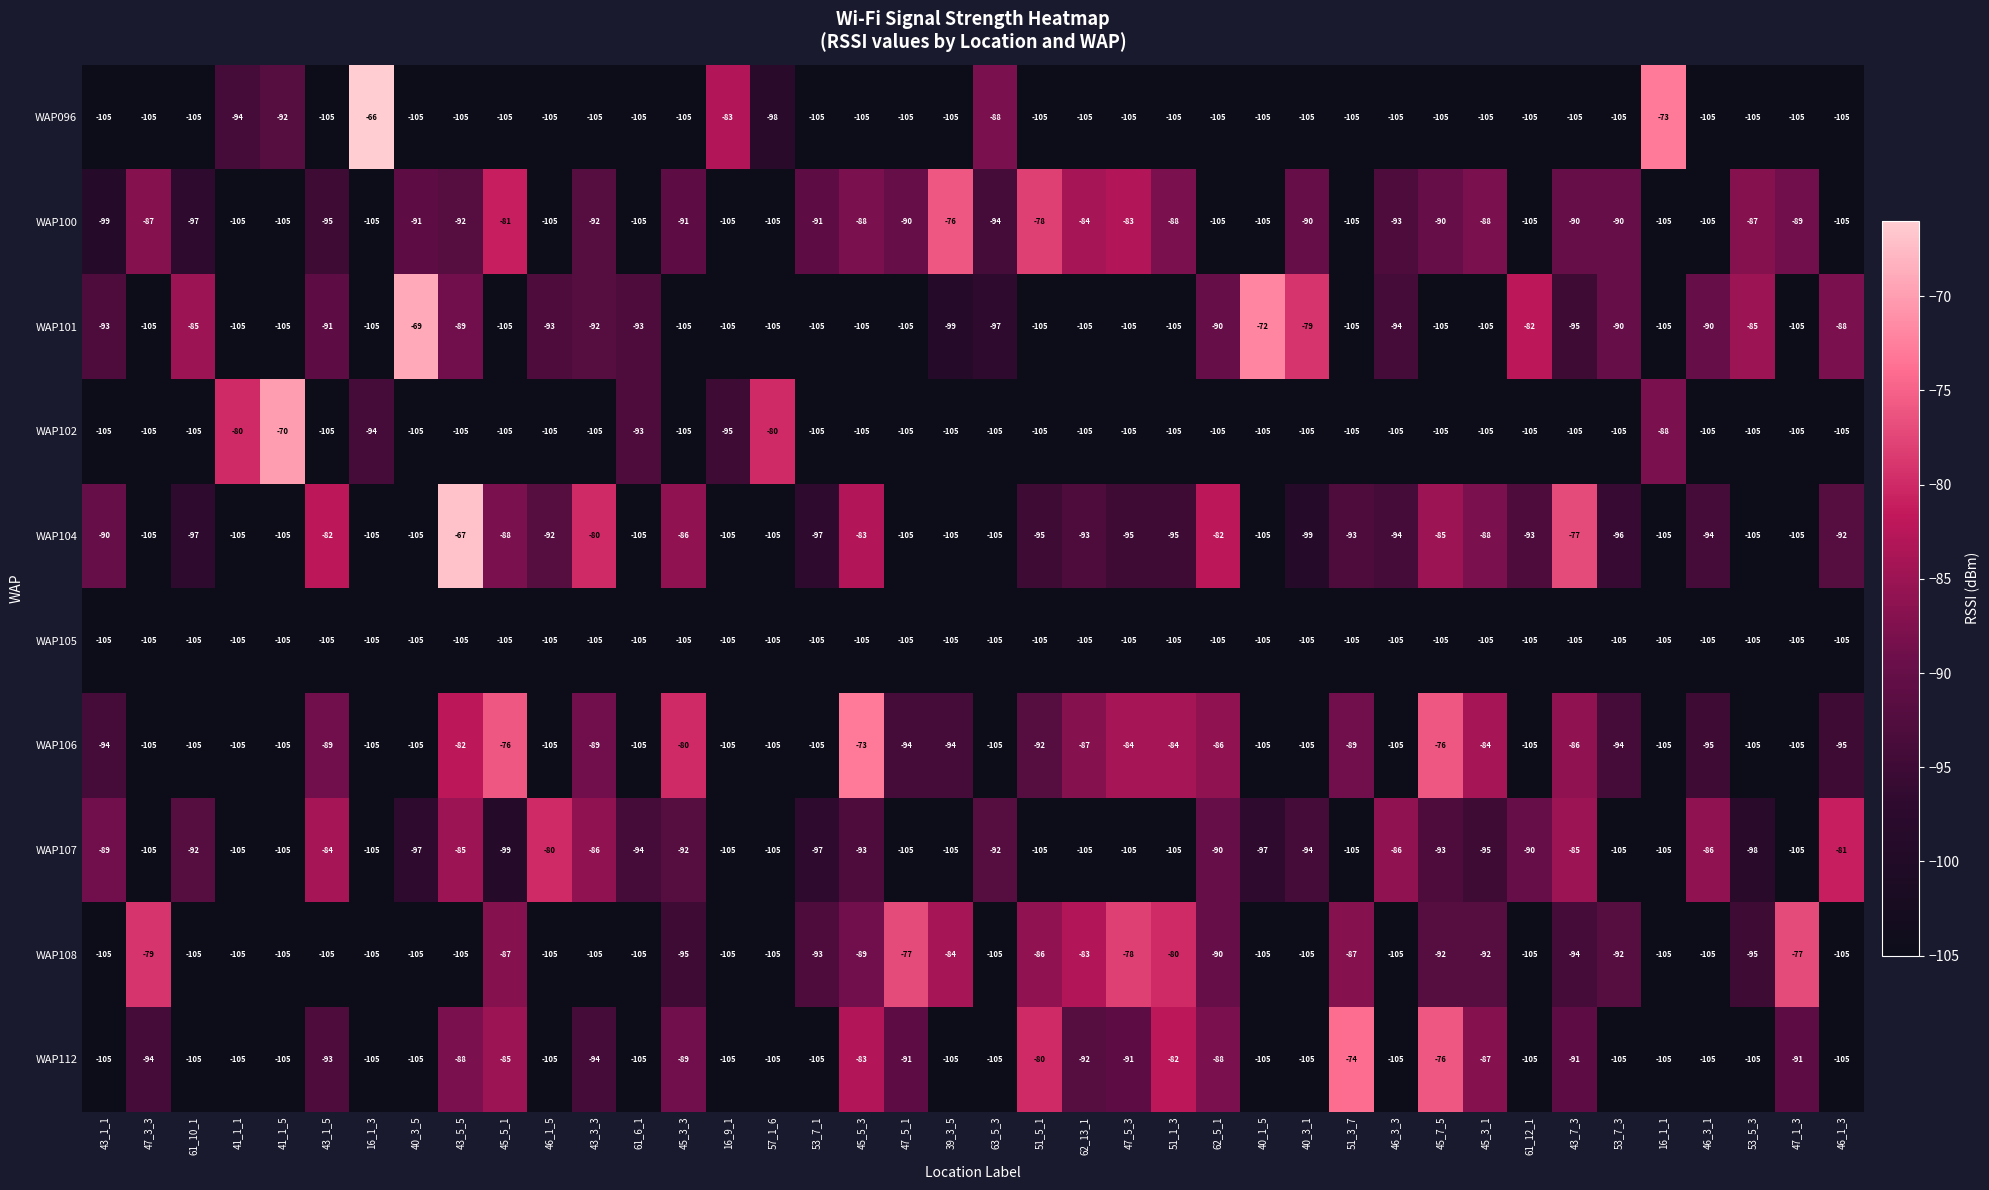

Which series has the widest spread of values?

WAP096